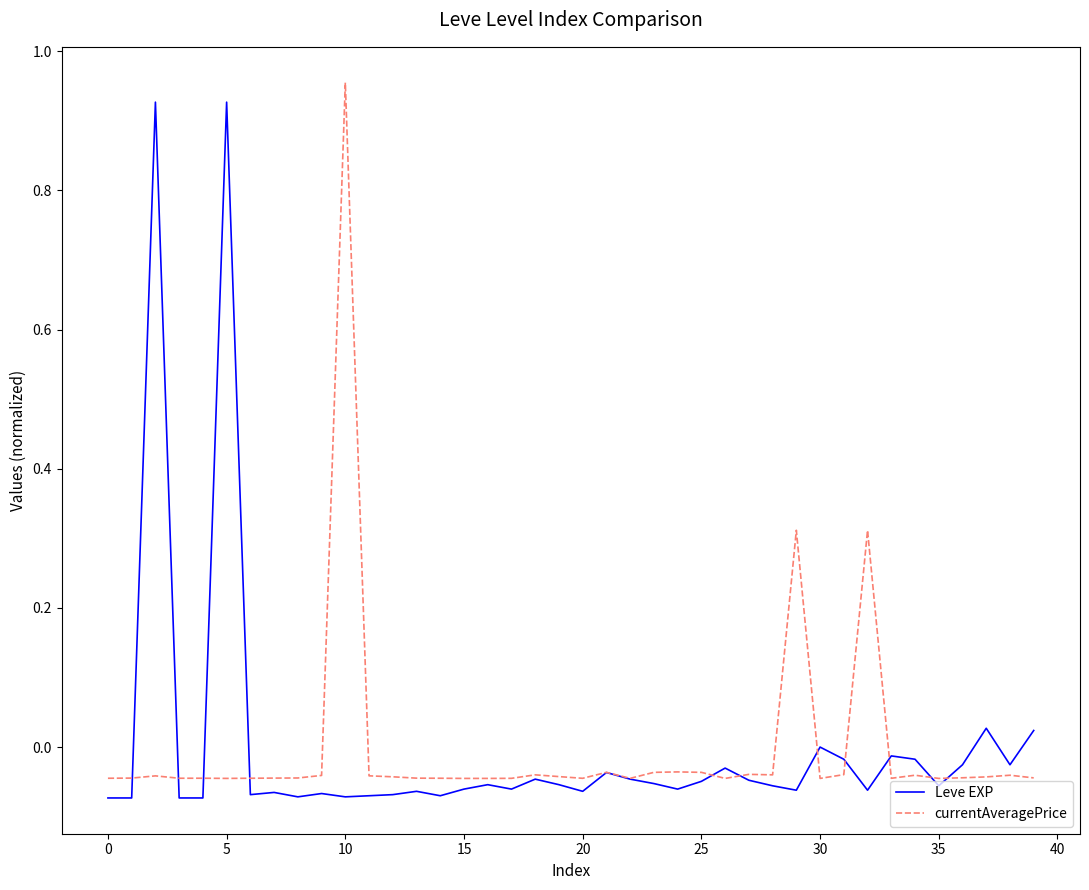

What are all the series names shown in the legend?

Leve EXP, currentAveragePrice